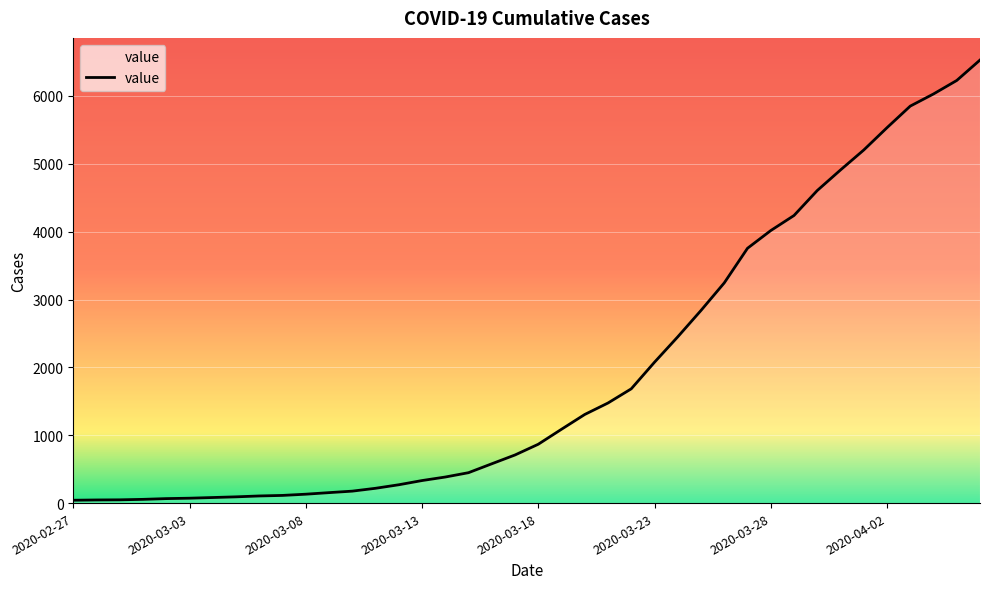

What is the maximum value shown in the chart?

6529